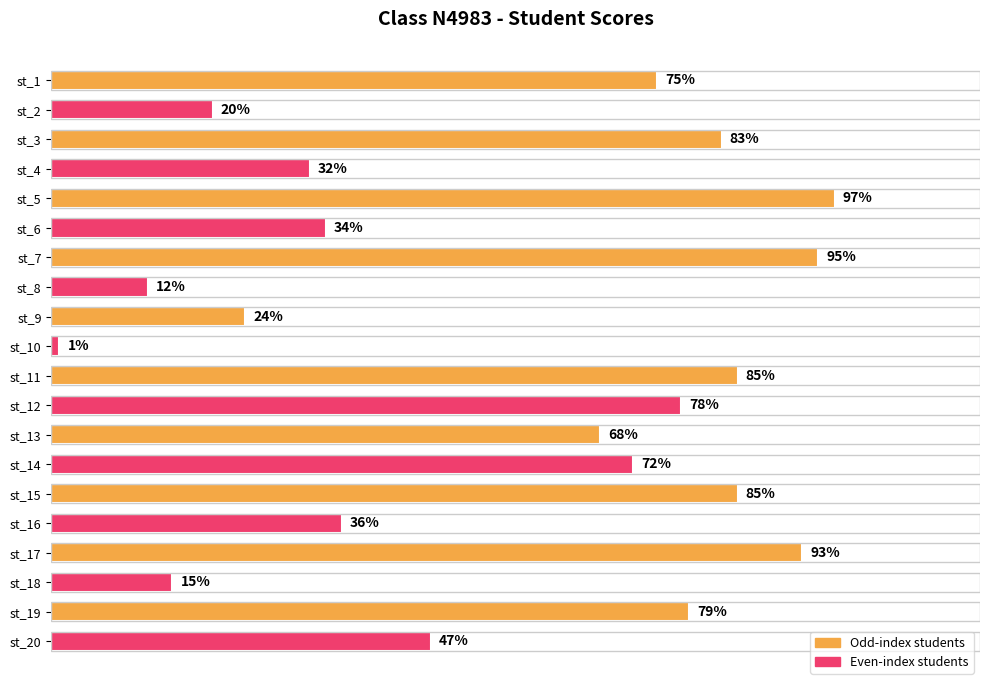

Where is the data nearest to the value 49?

st_20